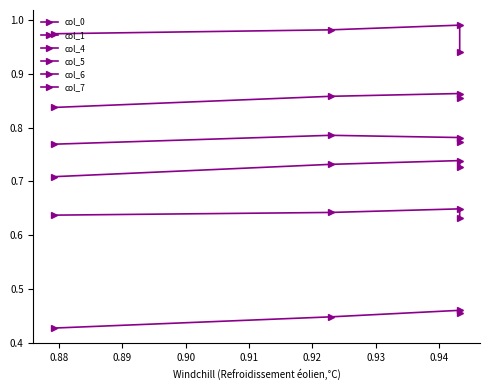

Is the value of col_1 at 0.90 greater than the value of col_4 at 0.90?

Yes